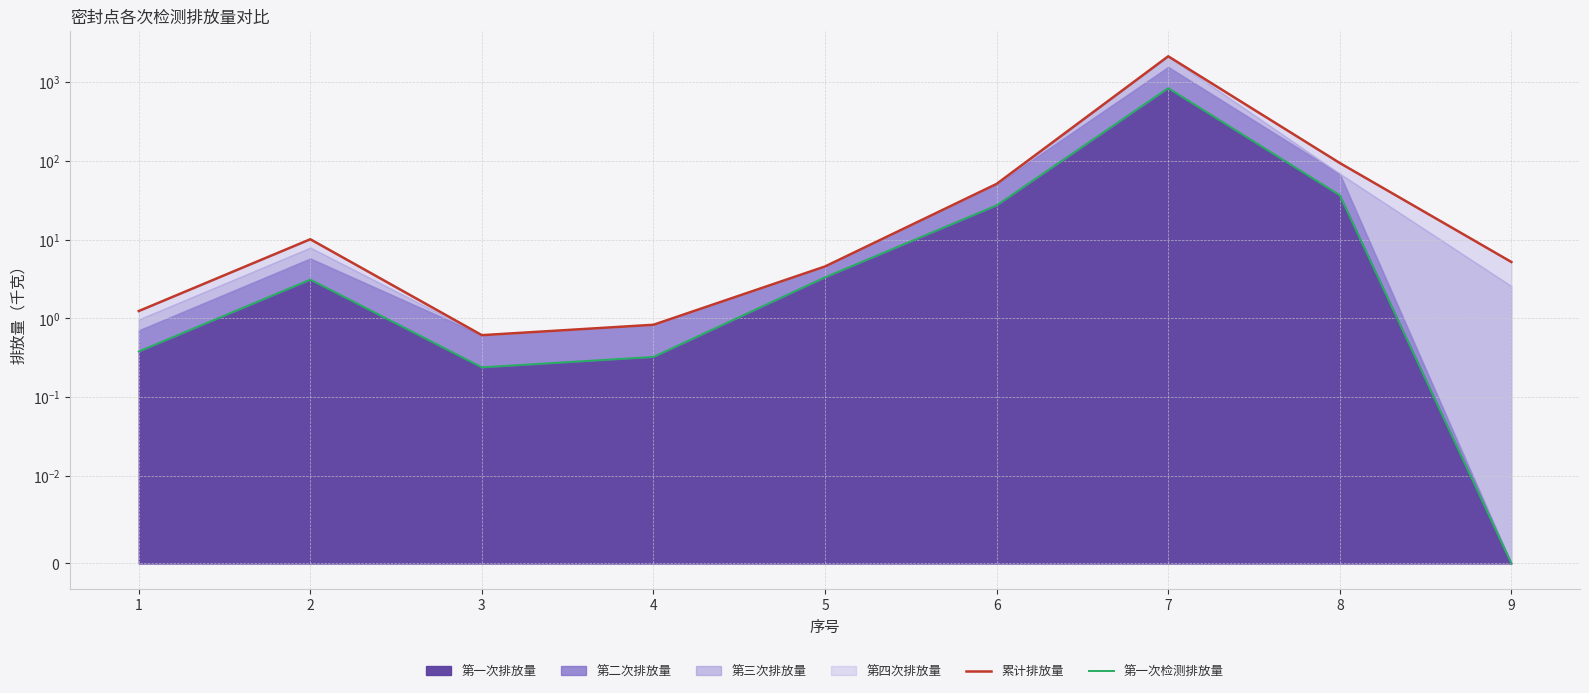

Does the chart have visible grid lines?

Yes